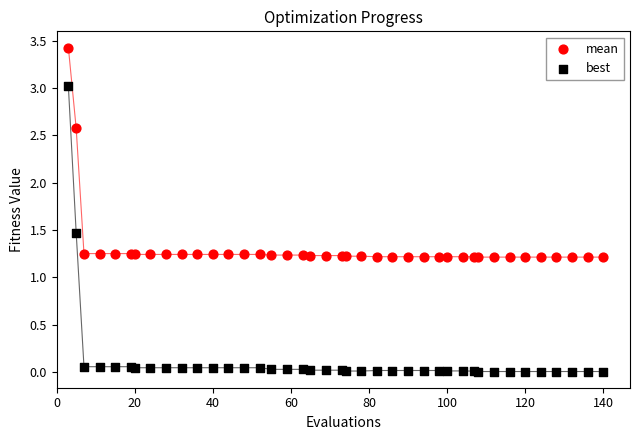

What is the X range (max minus min) for the scatter plot?

137.0